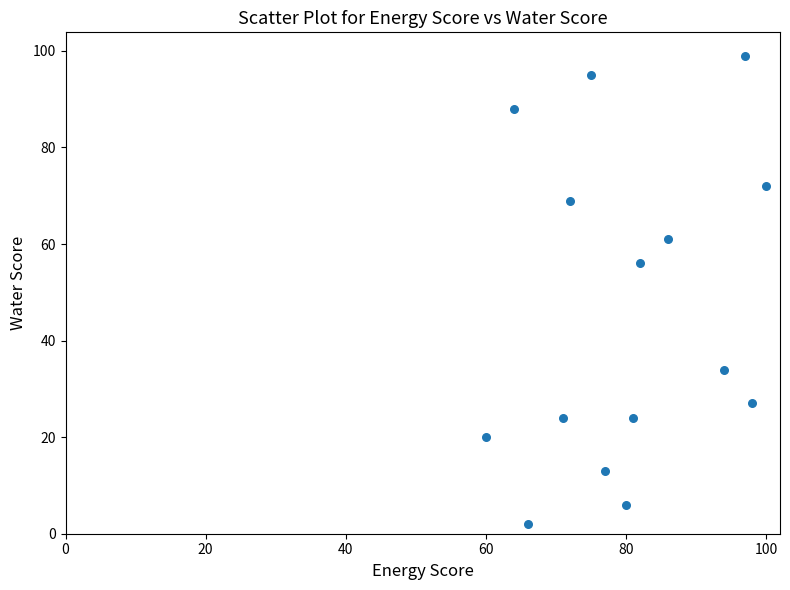

What is the range of X values (max minus min)?

40